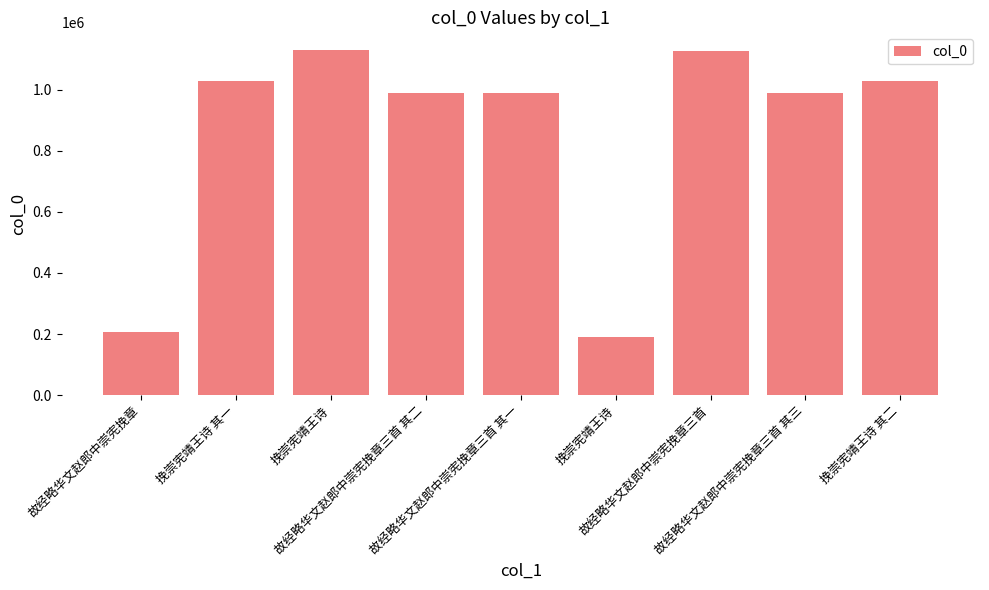

List the labels in order of value, largest first.

挽崇宪靖王诗, 故经略华文赵郎中崇宪挽章三首, 挽崇宪靖王诗 其二, 挽崇宪靖王诗 其一, 故经略华文赵郎中崇宪挽章三首 其一, 故经略华文赵郎中崇宪挽章三首 其二, 故经略华文赵郎中崇宪挽章三首 其三, 故经略华文赵郎中崇宪挽章, 挽崇宪靖王诗